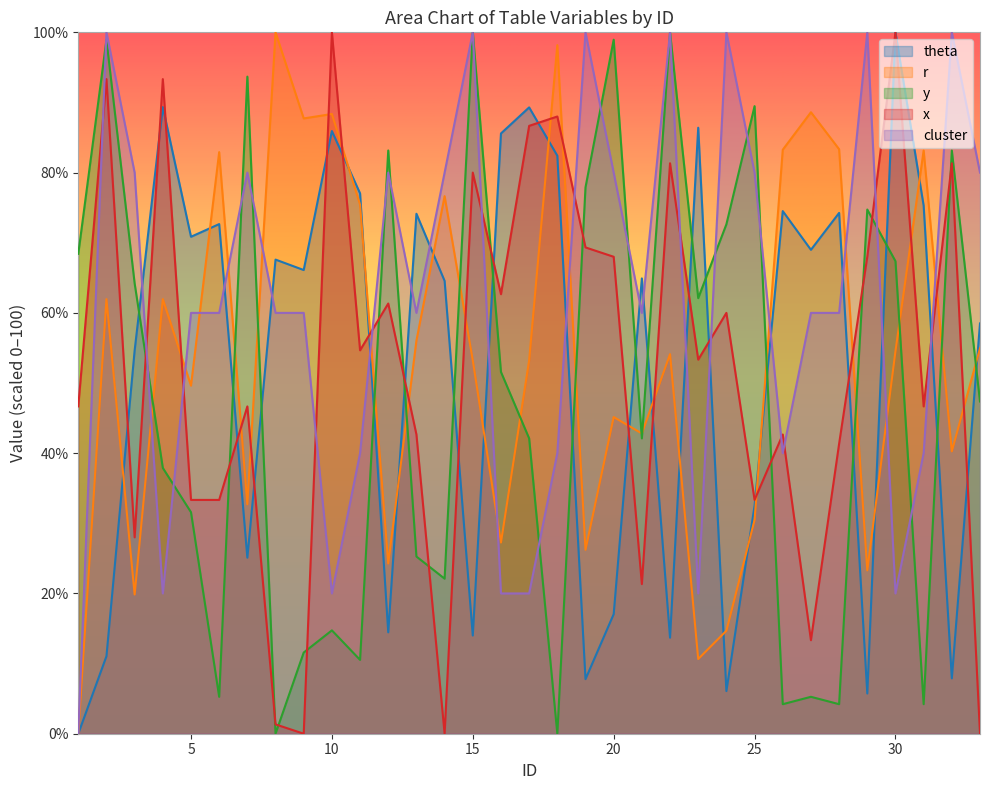

What is the value of the cluster point at the 20th from the left?

80.0